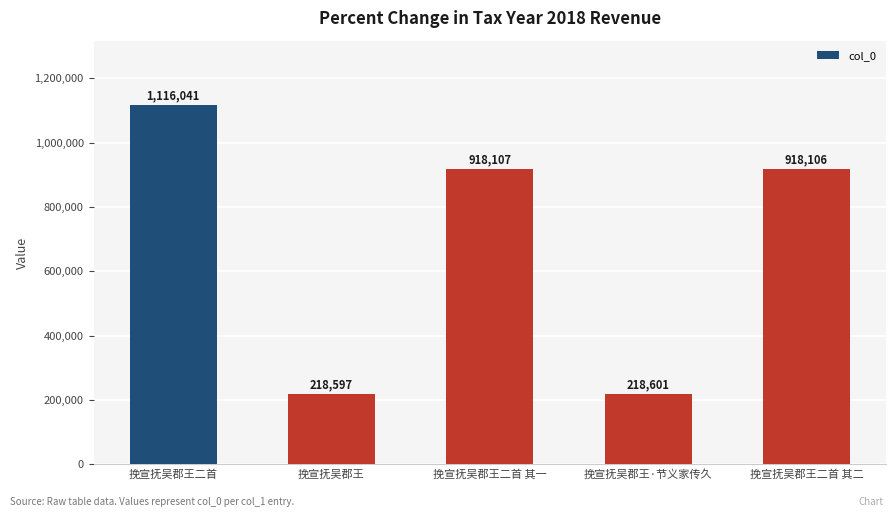

Are the bars grouped side by side (vs. stacked)?

No